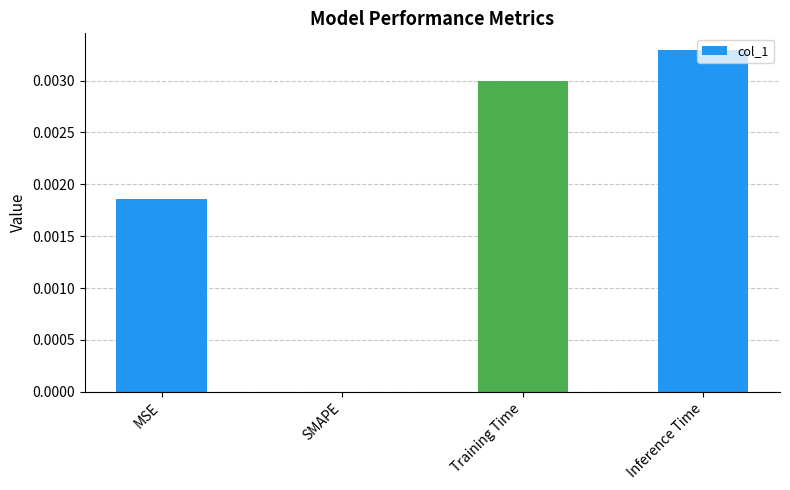

Which has a higher value, Training Time or Inference Time?

Inference Time